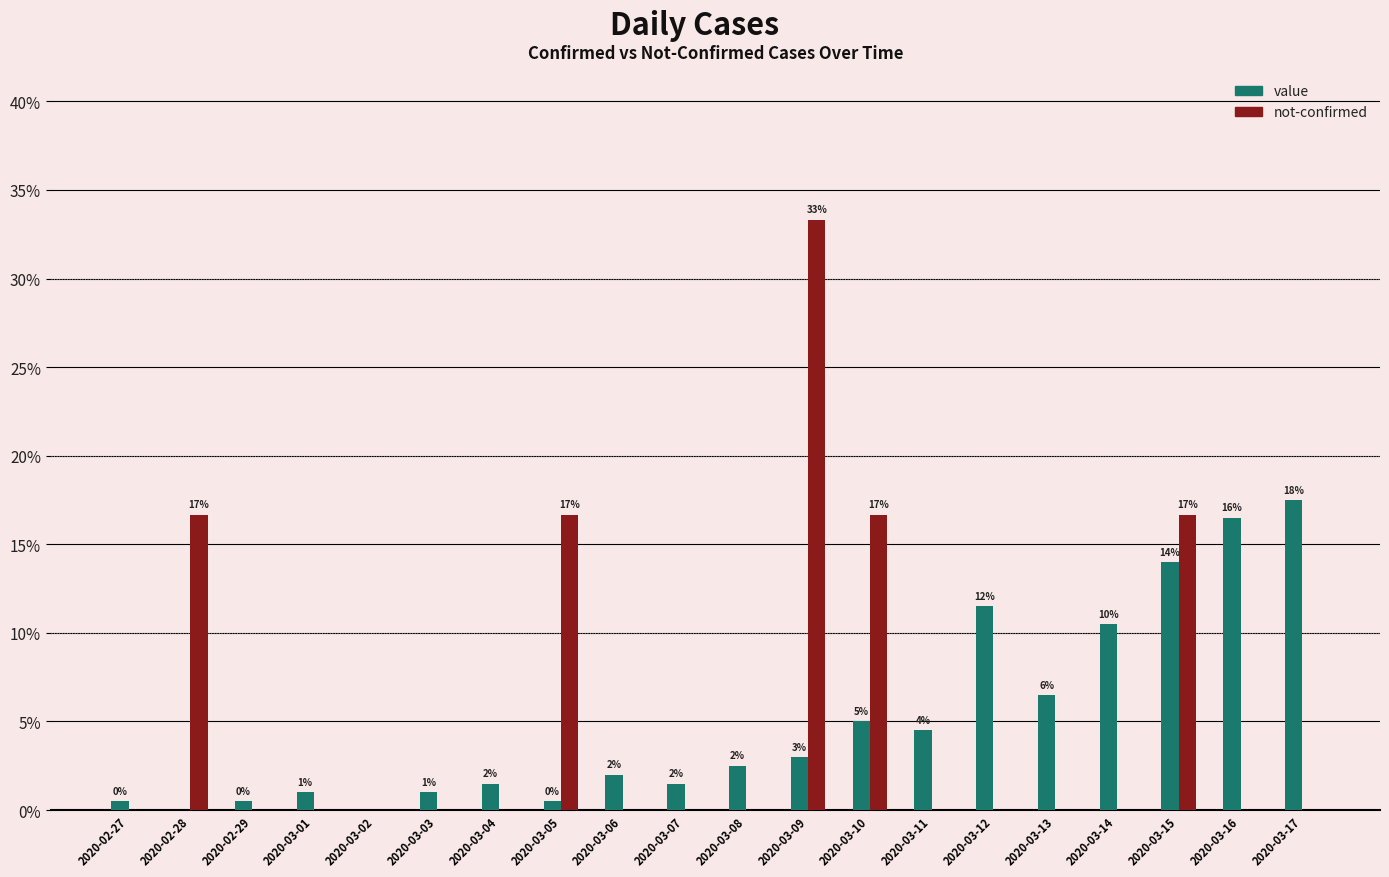

Is the value of not-confirmed at 2020-03-05 greater than the value of value at 2020-02-27?

Yes